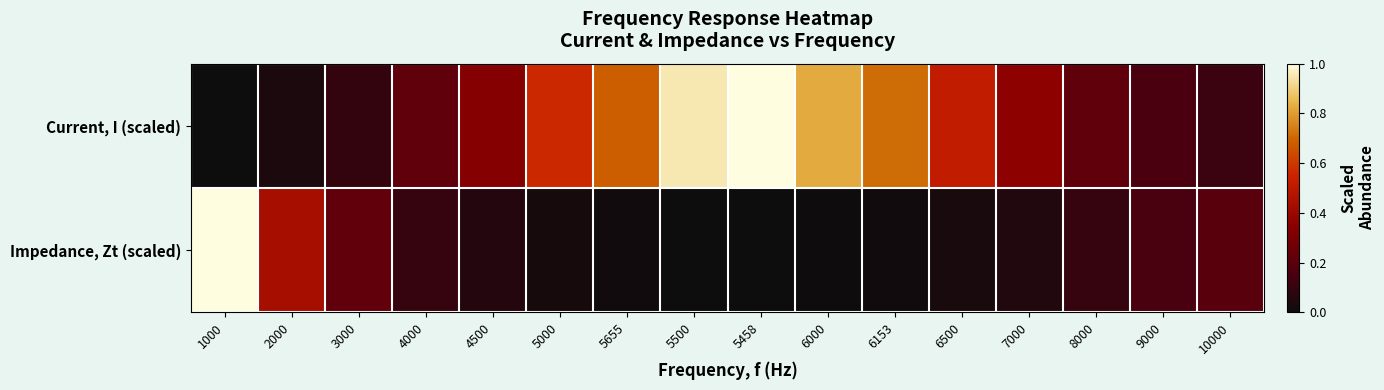

Reading right to left, what are all the values shown in this chart?

Current, I (scaled): 10000=0.1	9000=0.2	8000=0.2	7000=0.4	6500=0.5	6153=0.7	6000=0.8	5458=1.0	5500=1.0	5655=0.7	5000=0.6	4500=0.3	4000=0.2	3000=0.1	2000=0.0	1000=0.0
Impedance, Zt (scaled): 10000=0.2	9000=0.2	8000=0.1	7000=0.1	6500=0.0	6153=0.0	6000=0.0	5458=0.0	5500=0.0	5655=0.0	5000=0.0	4500=0.1	4000=0.1	3000=0.2	2000=0.4	1000=1.0